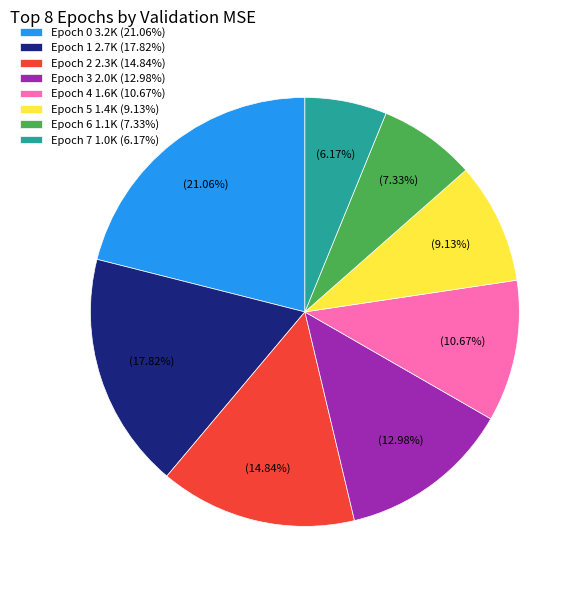

Combined, what portion of the pie is Epoch 6 and Epoch 0?

28.4%